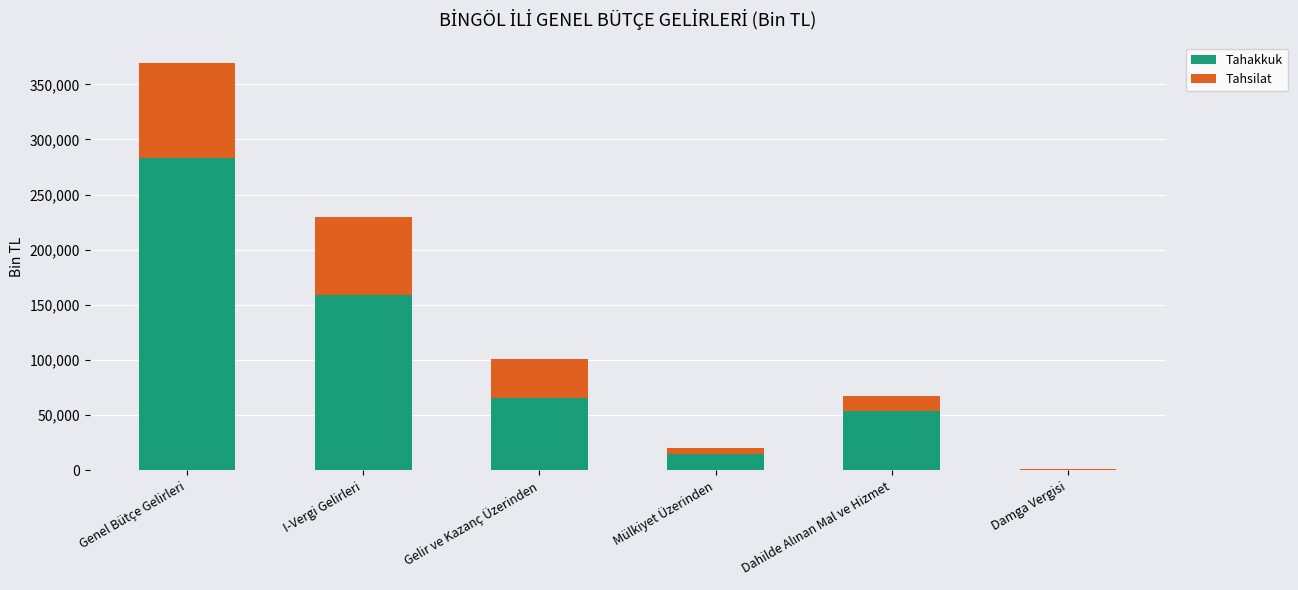

What is the maximum value for Tahakkuk?

283343